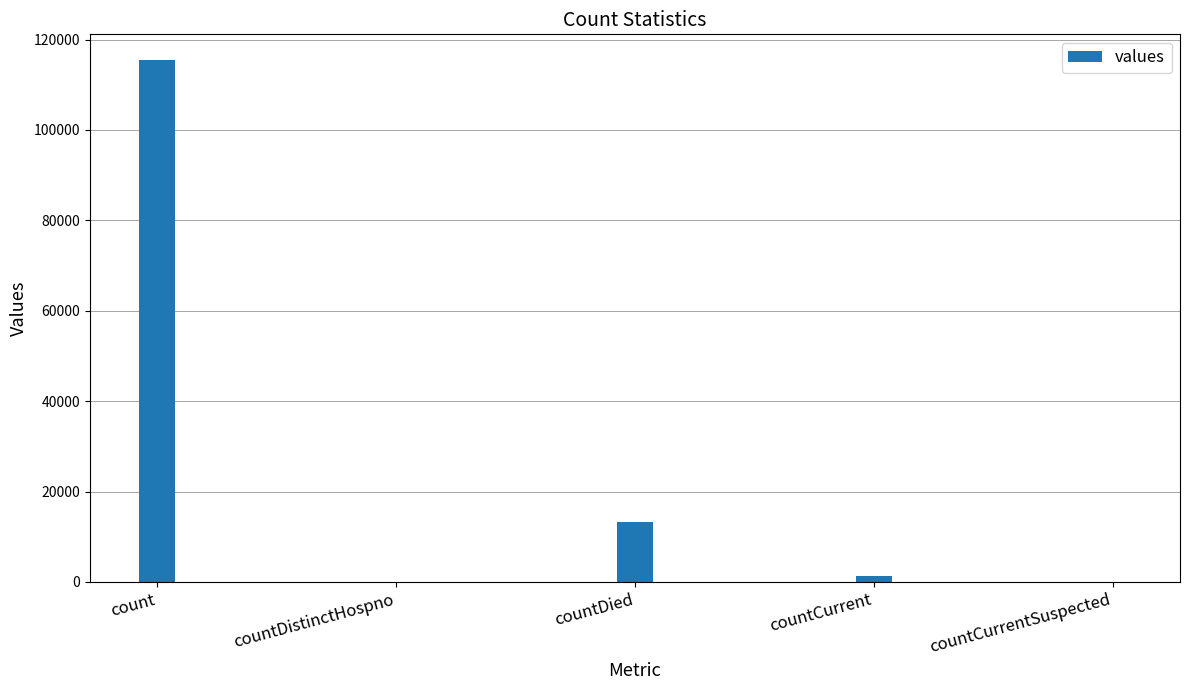

What is the greatest value displayed?

115379